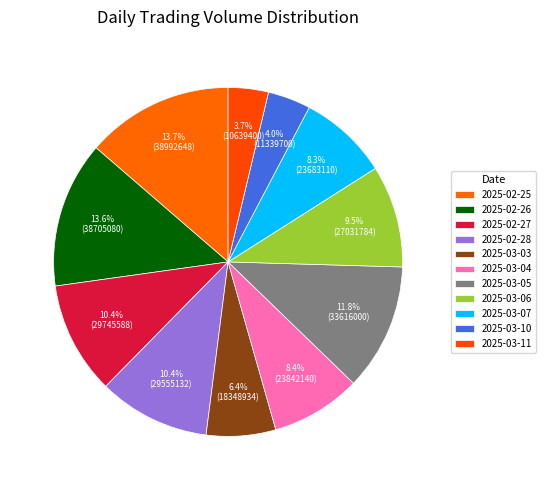

To the nearest percent, what percentage of the pie is 2025-02-27?

10%